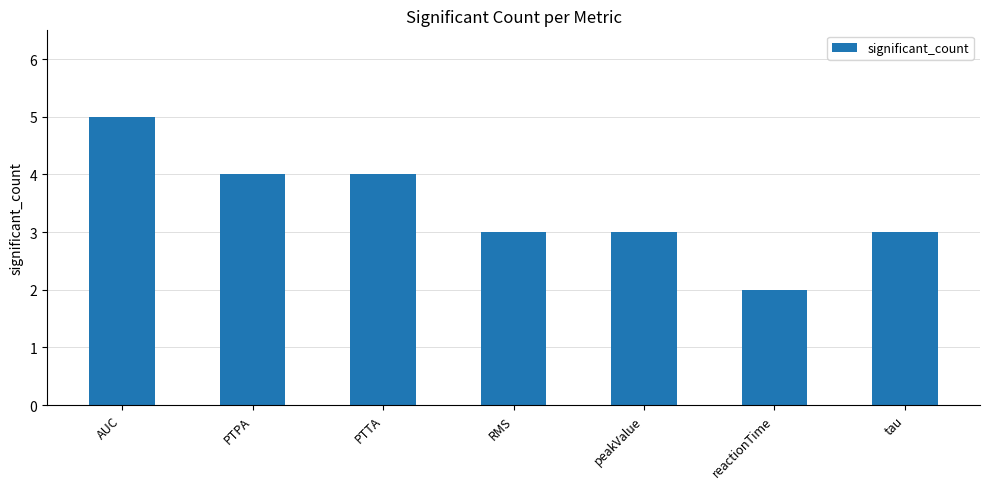

The chart shows a value of 4 at PTTA. True or false?

True